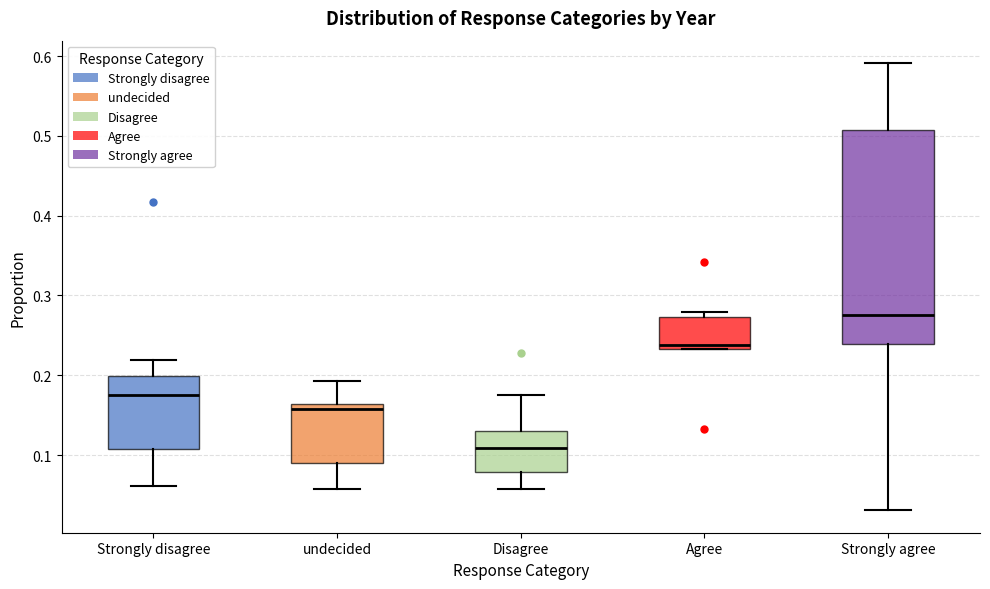

Where does the median line of the box for Strongly agree sit on the y-axis? The values are not printed on the chart, so give them approximately, as read against the axis.

0.28